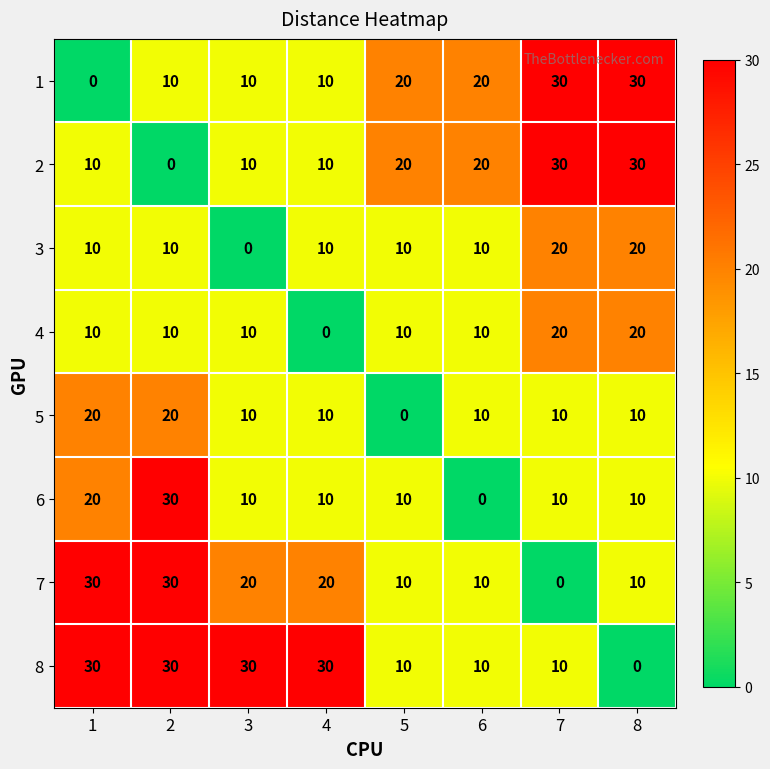

What is the maximum value shown in the chart?

30